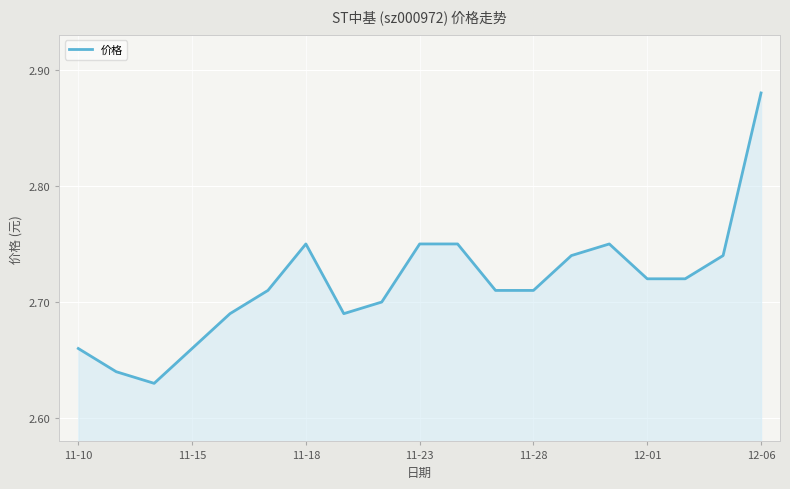

Does the chart display data point markers on the line(s)?

No